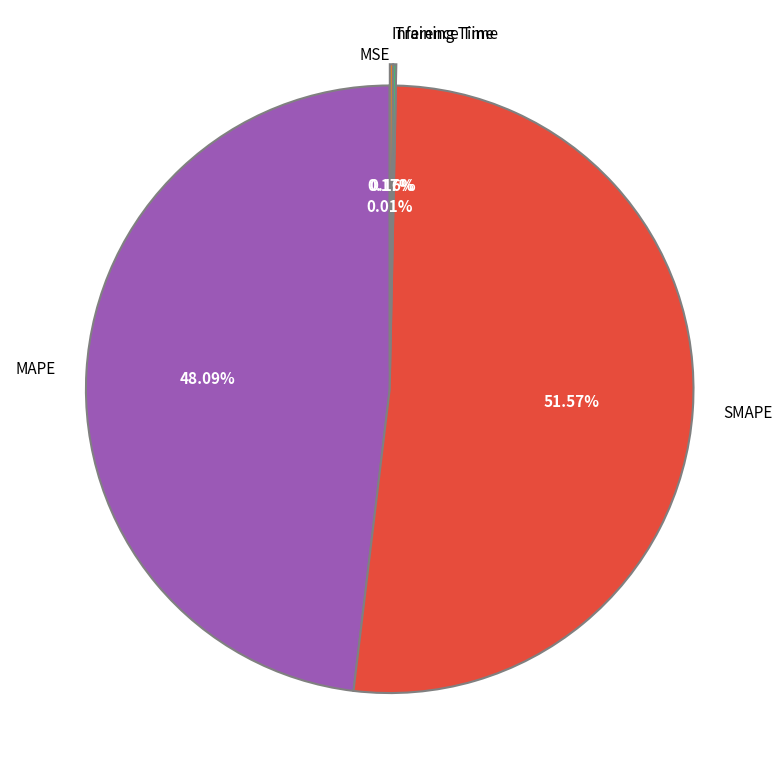

Is SMAPE the majority of the pie?

Yes